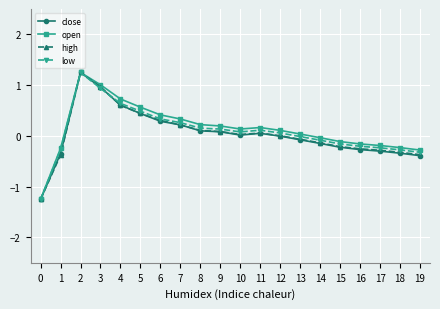

Between 1 and 8, which series saw the biggest shift?

high